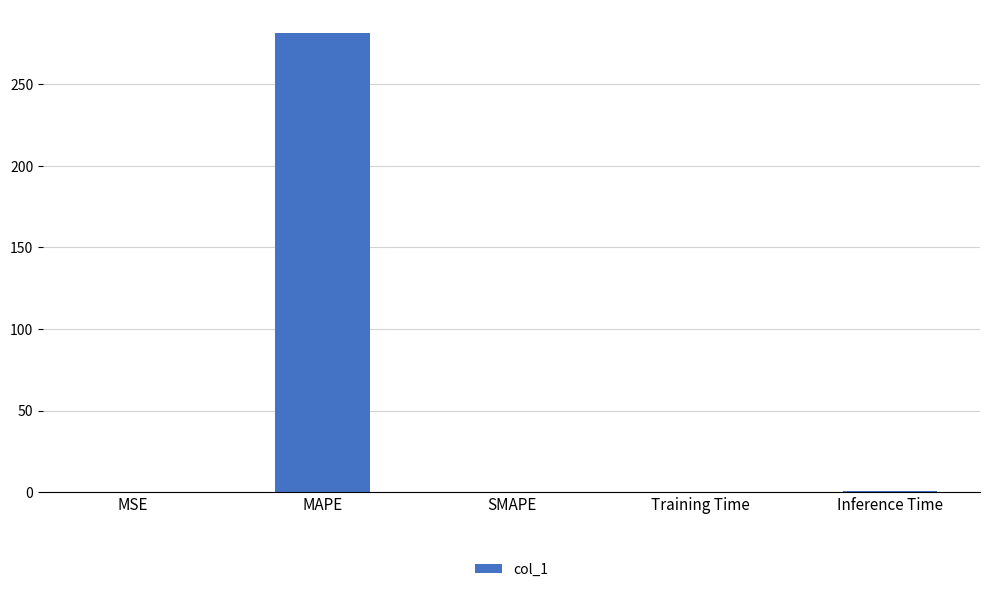

What is the change in value from MAPE to Inference Time?

-280.9